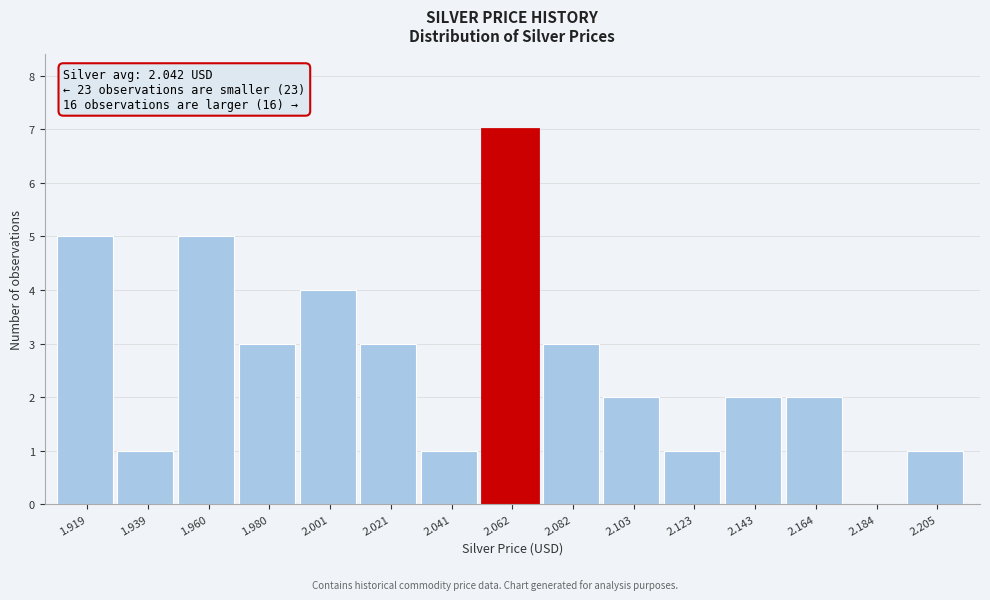

Reading left to right, list all the values displayed in this chart.

1.919=5	1.939=1	1.960=5	1.980=3	2.001=4	2.021=3	2.041=1	2.062=7	2.082=3	2.103=2	2.123=1	2.143=2	2.164=2	2.184=0	2.205=1